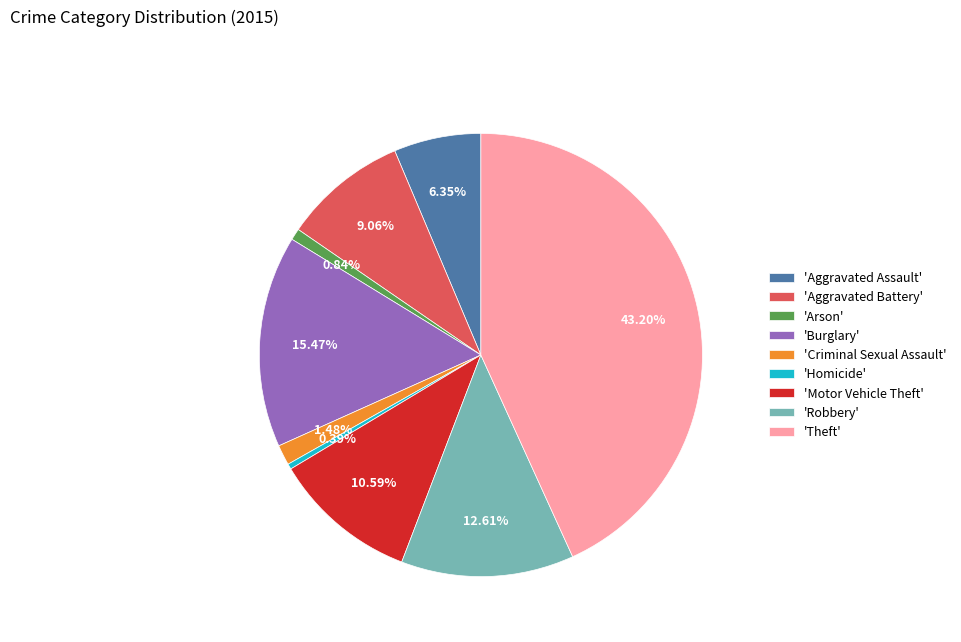

Is the sum of 'Criminal Sexual Assault' and 'Arson' greater than half?

No